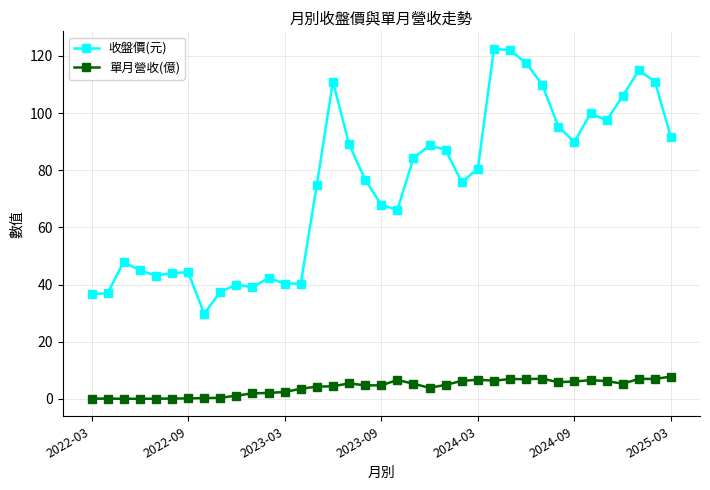

List the series in order of their peak value, lowest first.

單月營收(億), 收盤價(元)